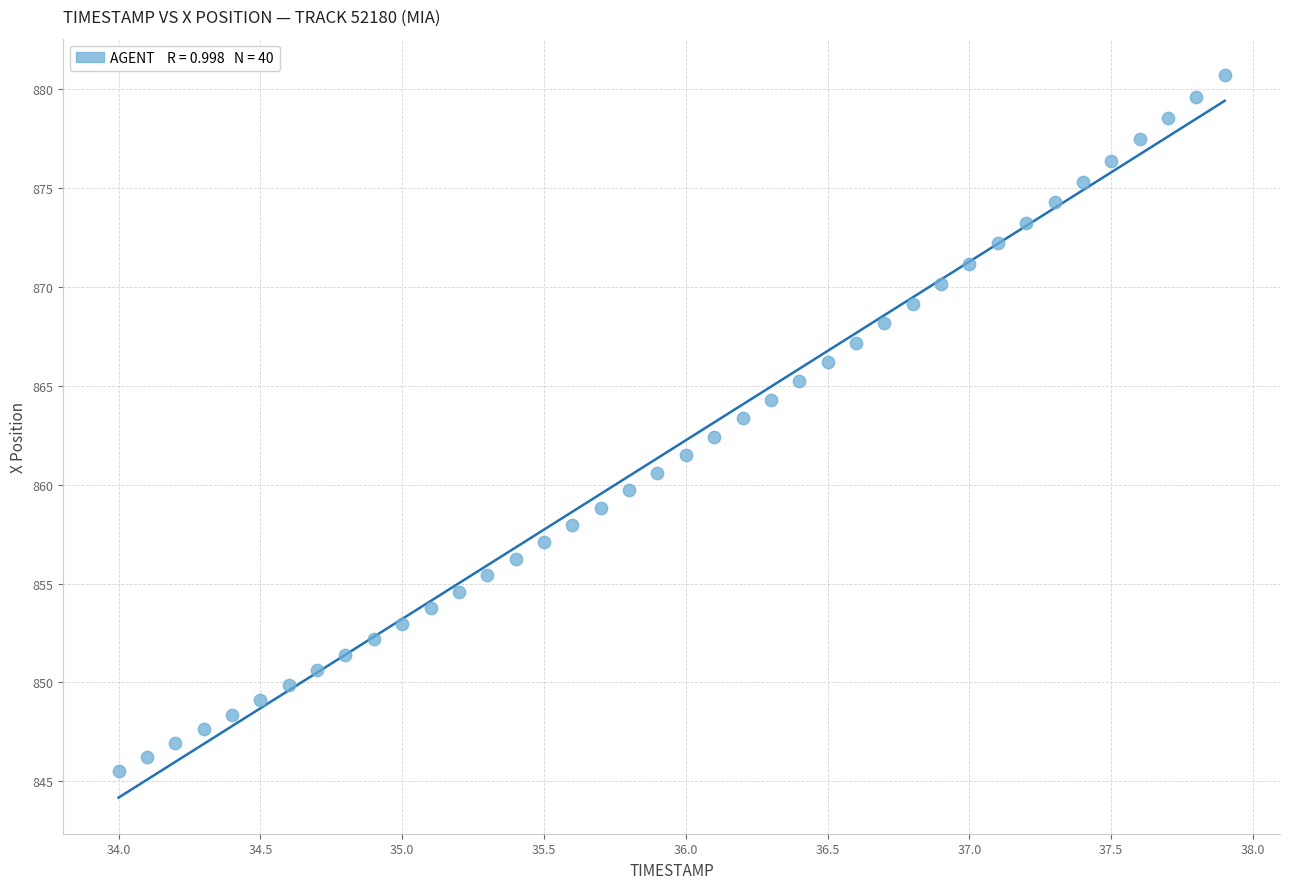

What is the range of X values (max minus min)?

3.9